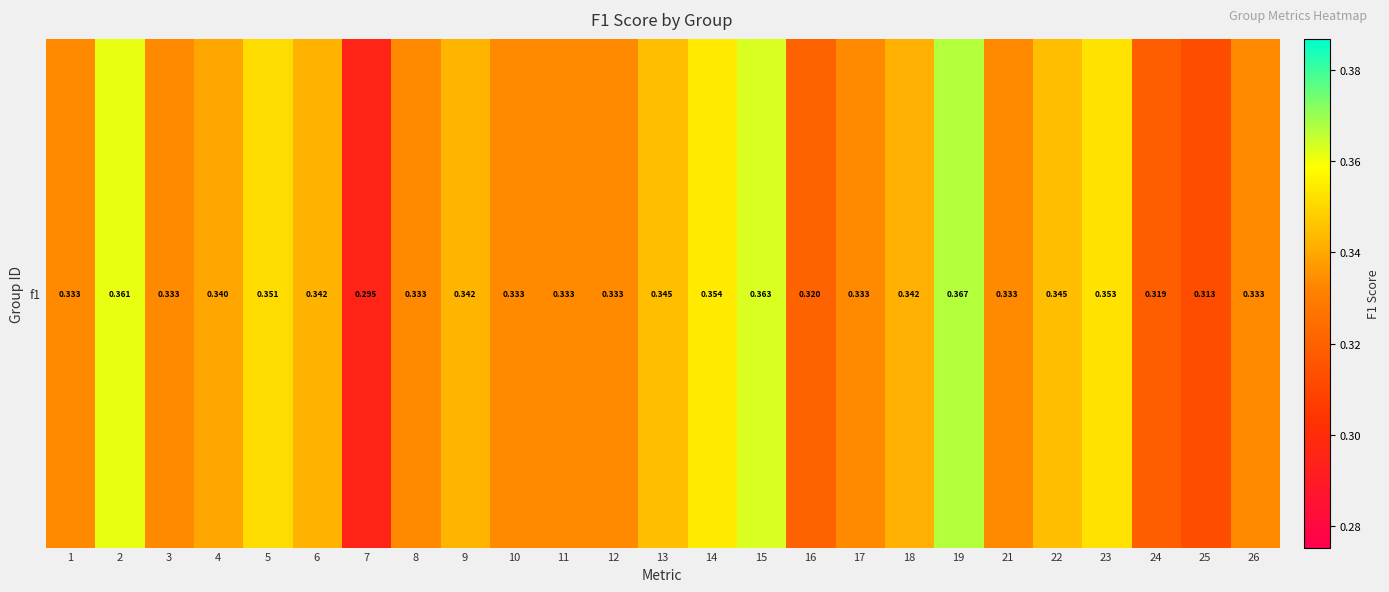

Reading right to left, what are all the values shown in this chart?

0.3	0.3	0.3	0.4	0.3	0.3	0.4	0.3	0.3	0.3	0.4	0.4	0.3	0.3	0.3	0.3	0.3	0.3	0.3	0.3	0.4	0.3	0.3	0.4	0.3